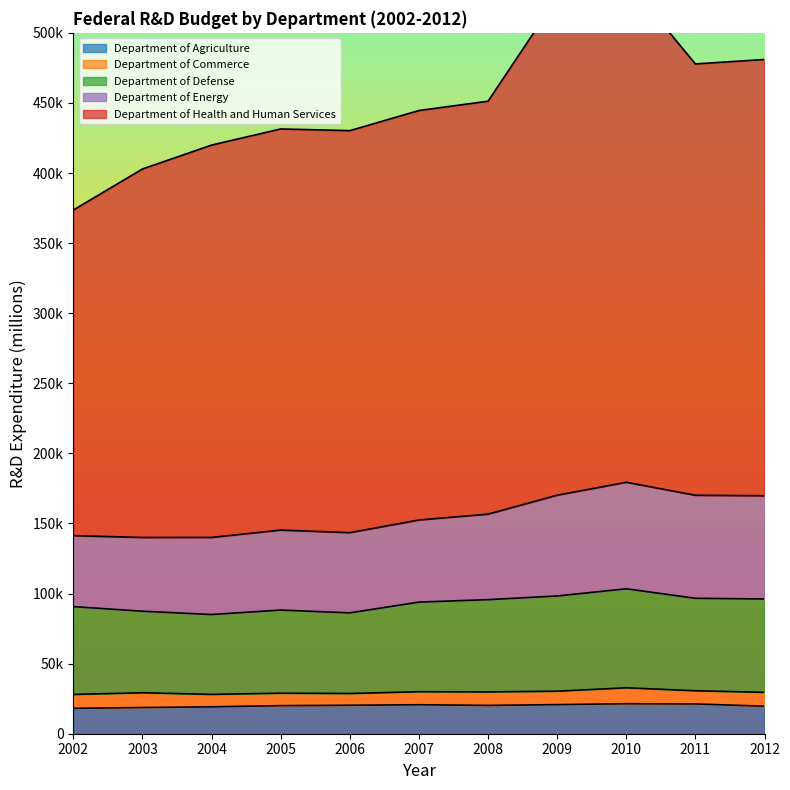

At which category is the sum across all series the highest?

2010